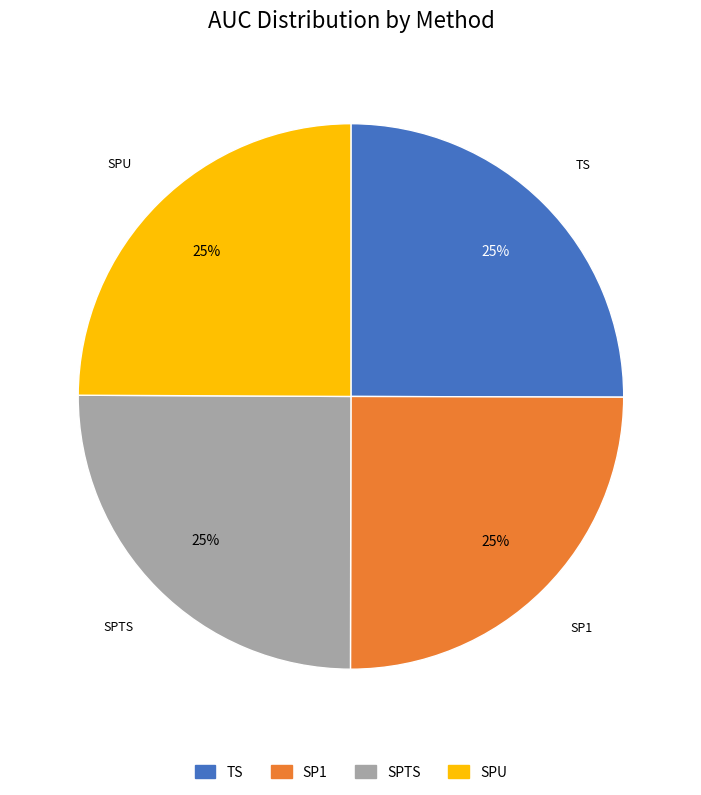

The SPU slice represents 25% of the pie. True or false?

True